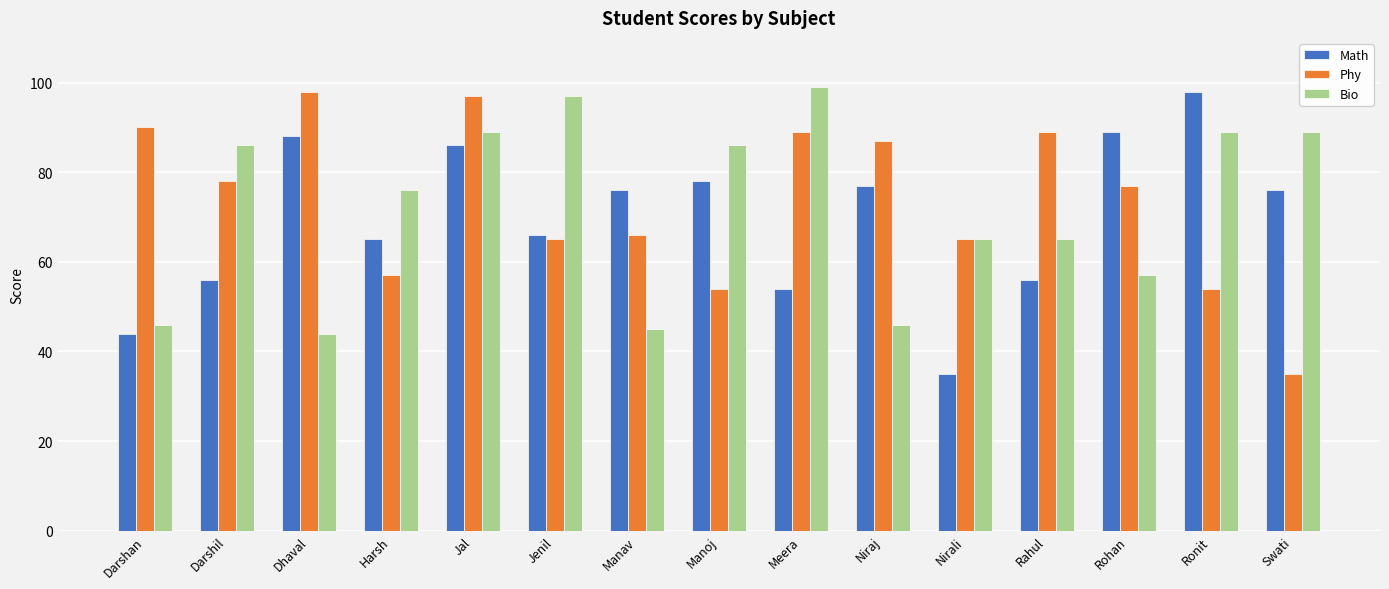

True or false: Phy has a value of 61 at Darshan.

False